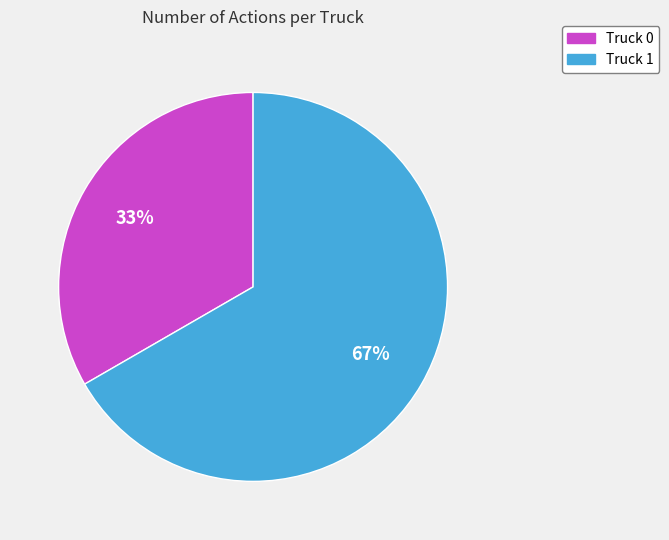

What percentage is the Truck 1 slice, to the nearest percent?

67%